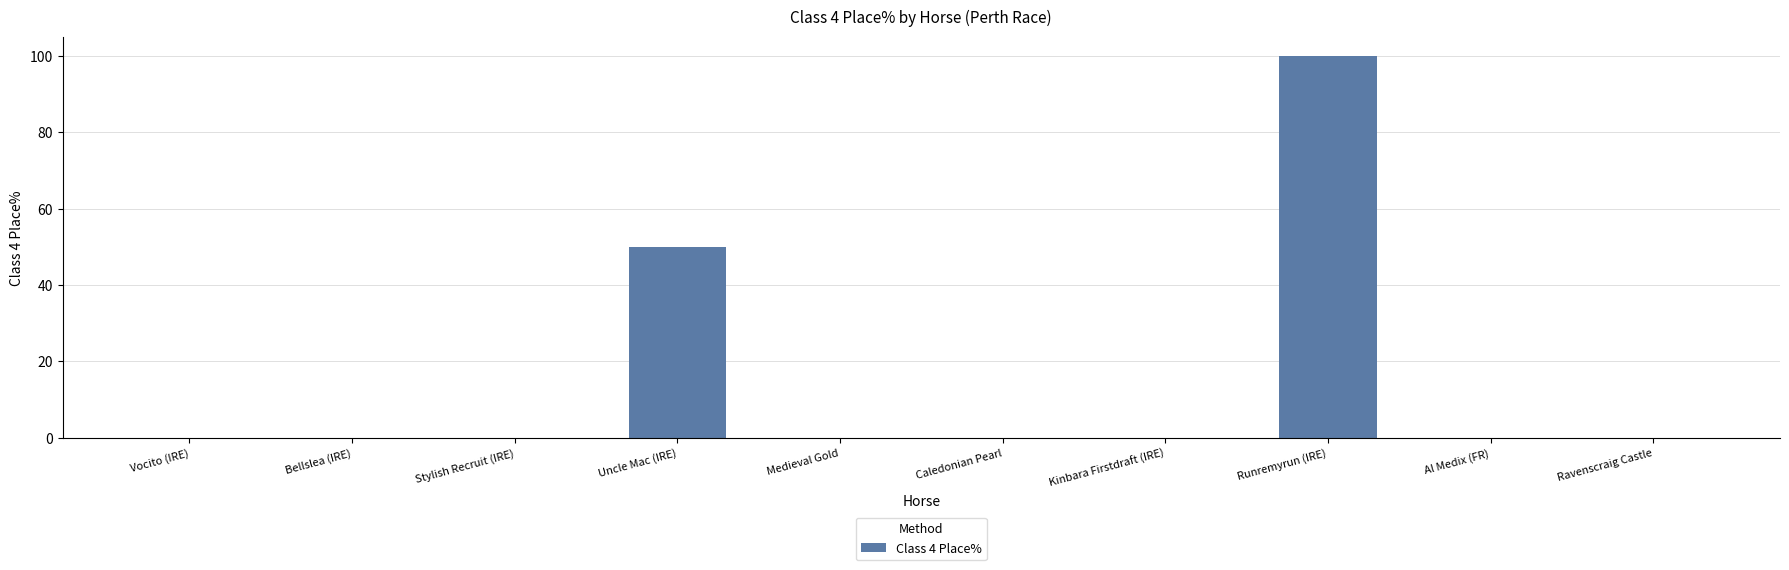

What is the approximate value at Uncle Mac (IRE)?

50